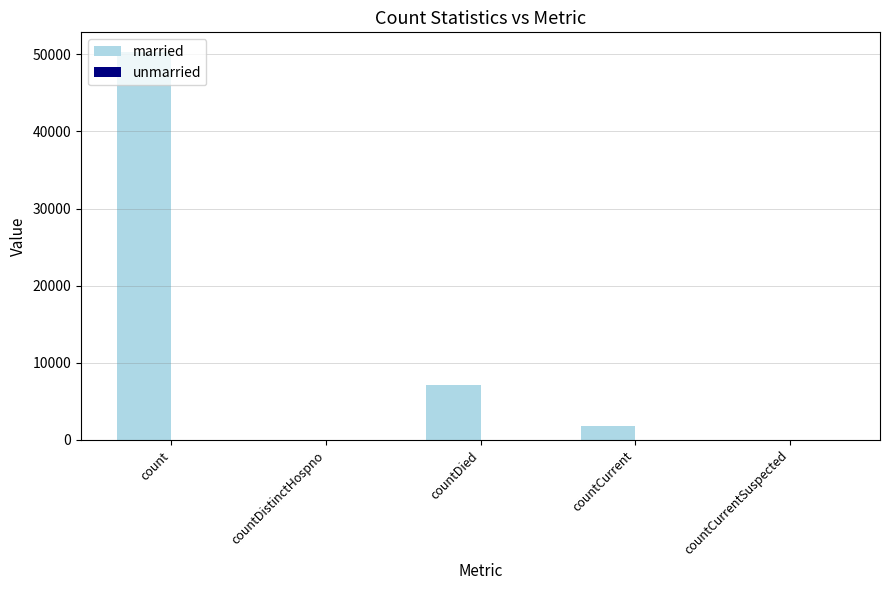

What is the change in value from countDistinctHospno to countCurrent?

+1758